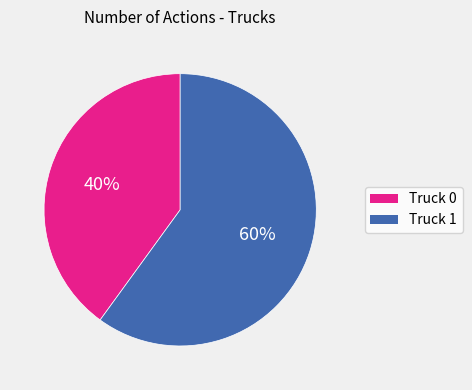

Does Truck 0 represent more than half of the total?

No